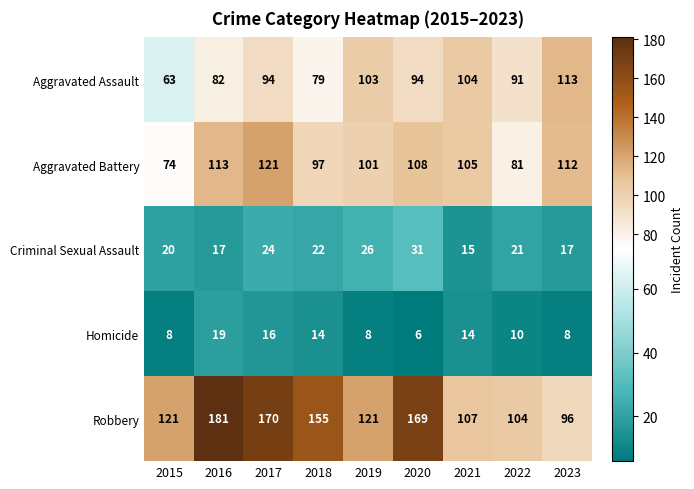

What is the sum of the Criminal Sexual Assault values at 2022 and 2023?

38